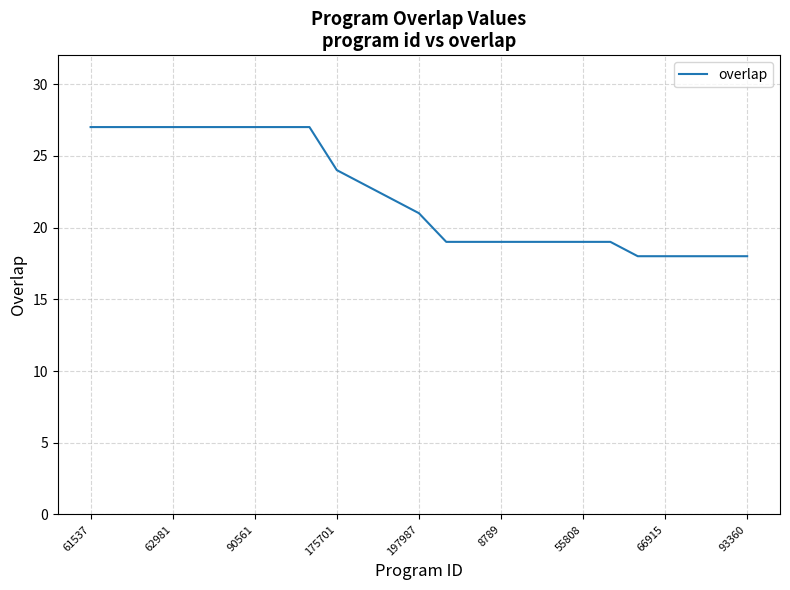

What is the greatest value displayed?

27